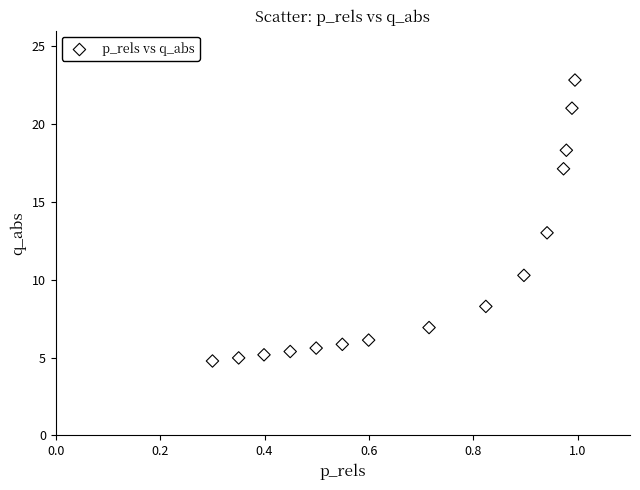

What is the range of X values (max minus min)?

0.7